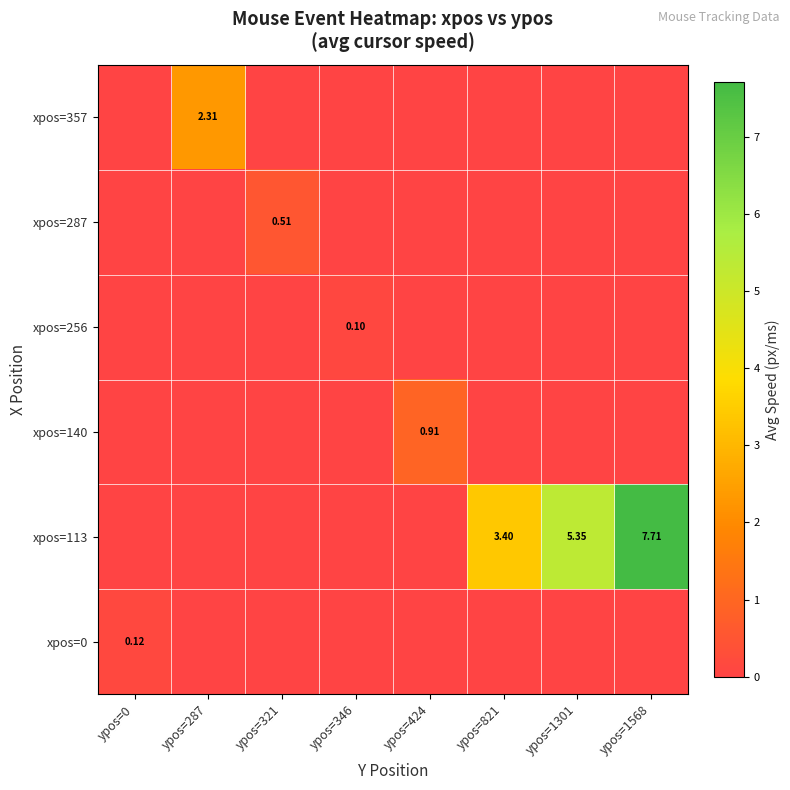

Which category has the lowest value in the xpos=287 series?

ypos=0